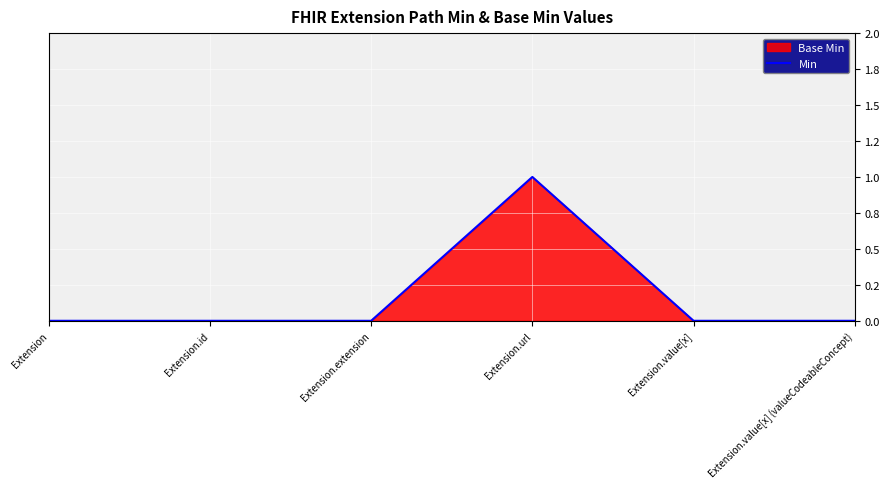

Reading right to left, extract all data points from this chart.

Extension.value[x] (valueCodeableConcept)=0	Extension.value[x]=0	Extension.url=1	Extension.extension=0	Extension.id=0	Extension=0